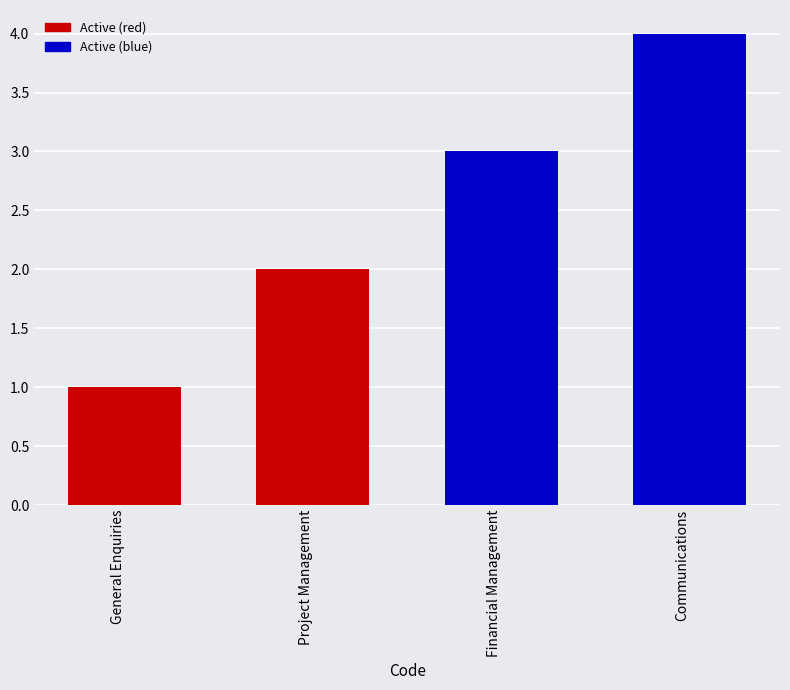

Between General Enquiries and Communications, which is larger?

Communications